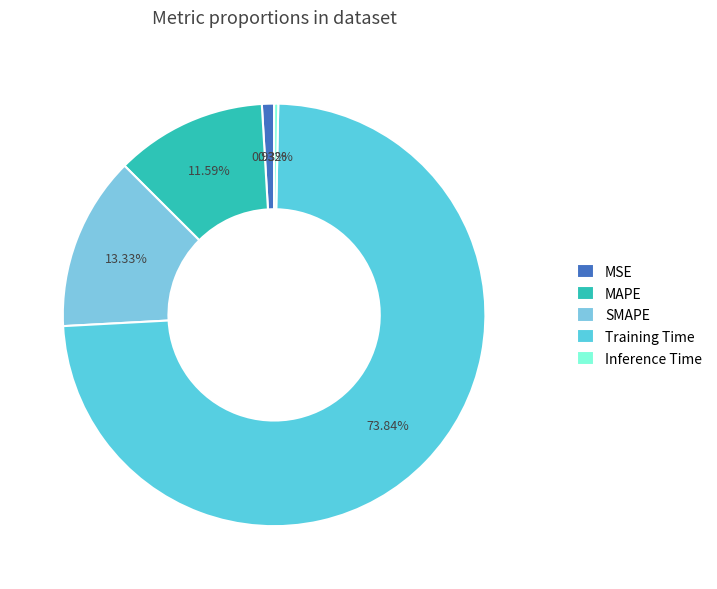

What percentage do SMAPE and MSE together represent?

14.3%